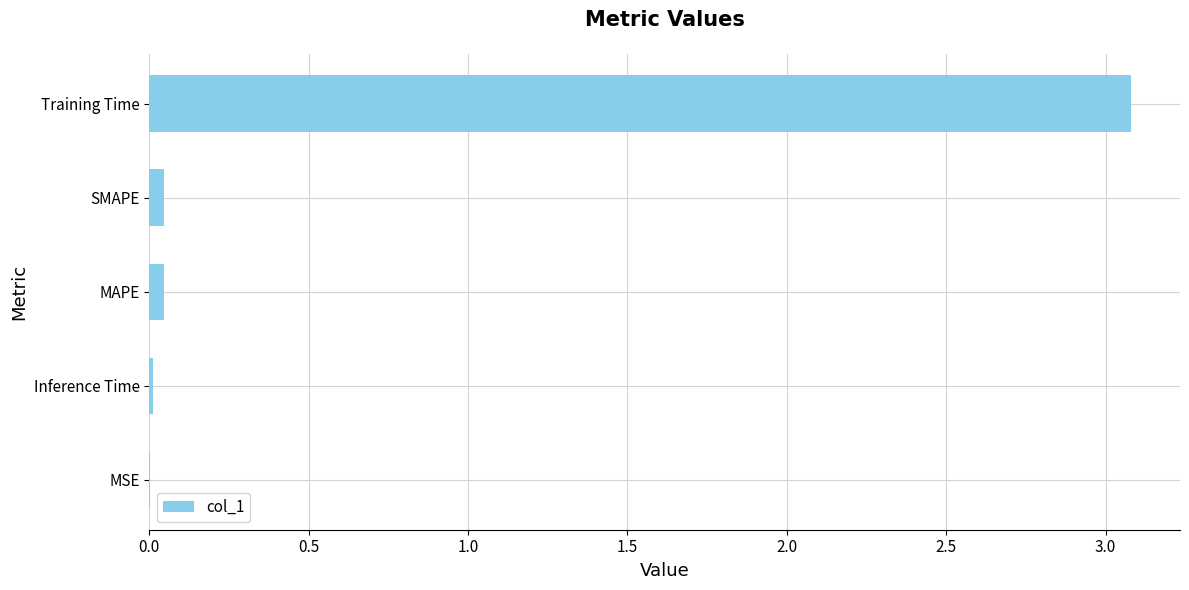

The value at Training Time is 4.2. True or false?

False